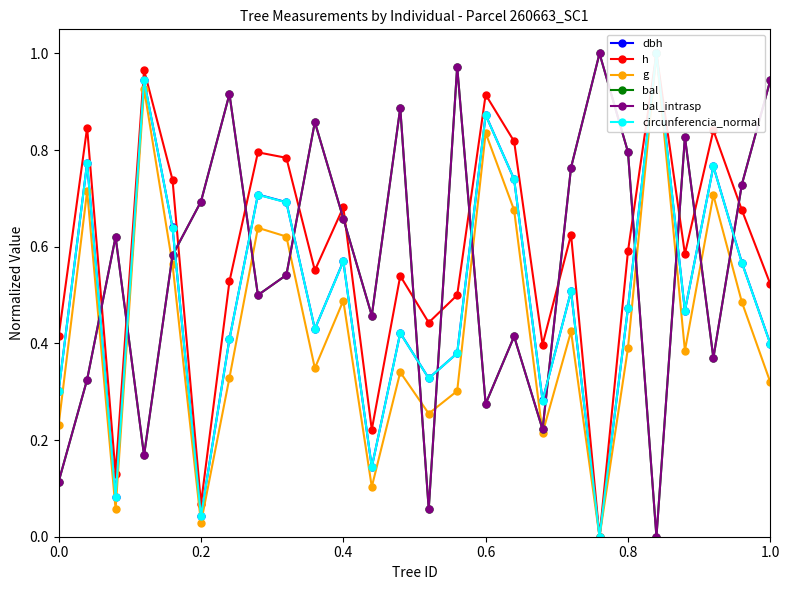

After their last crossing, which series has the higher values: h or bal?

bal